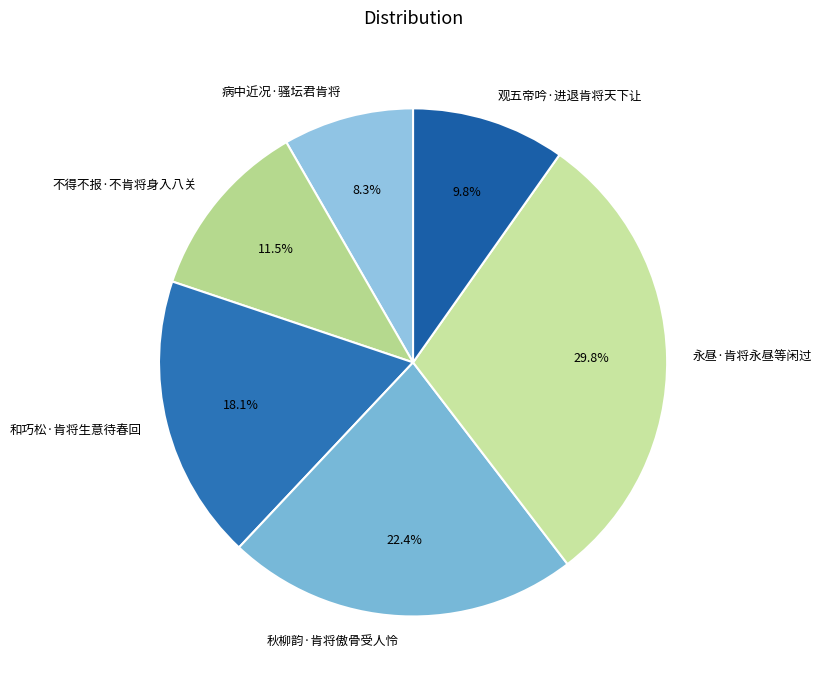

Which slice is the largest?

永昼·肯将永昼等闲过